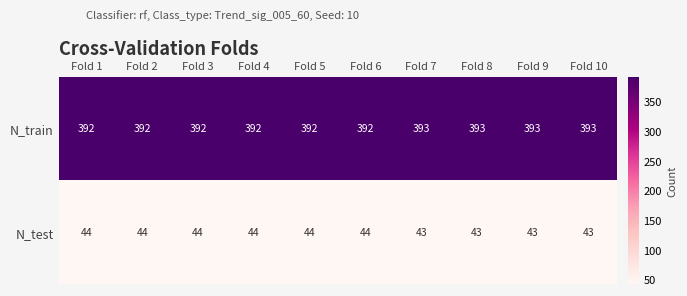

What is the maximum value shown in the chart?

393